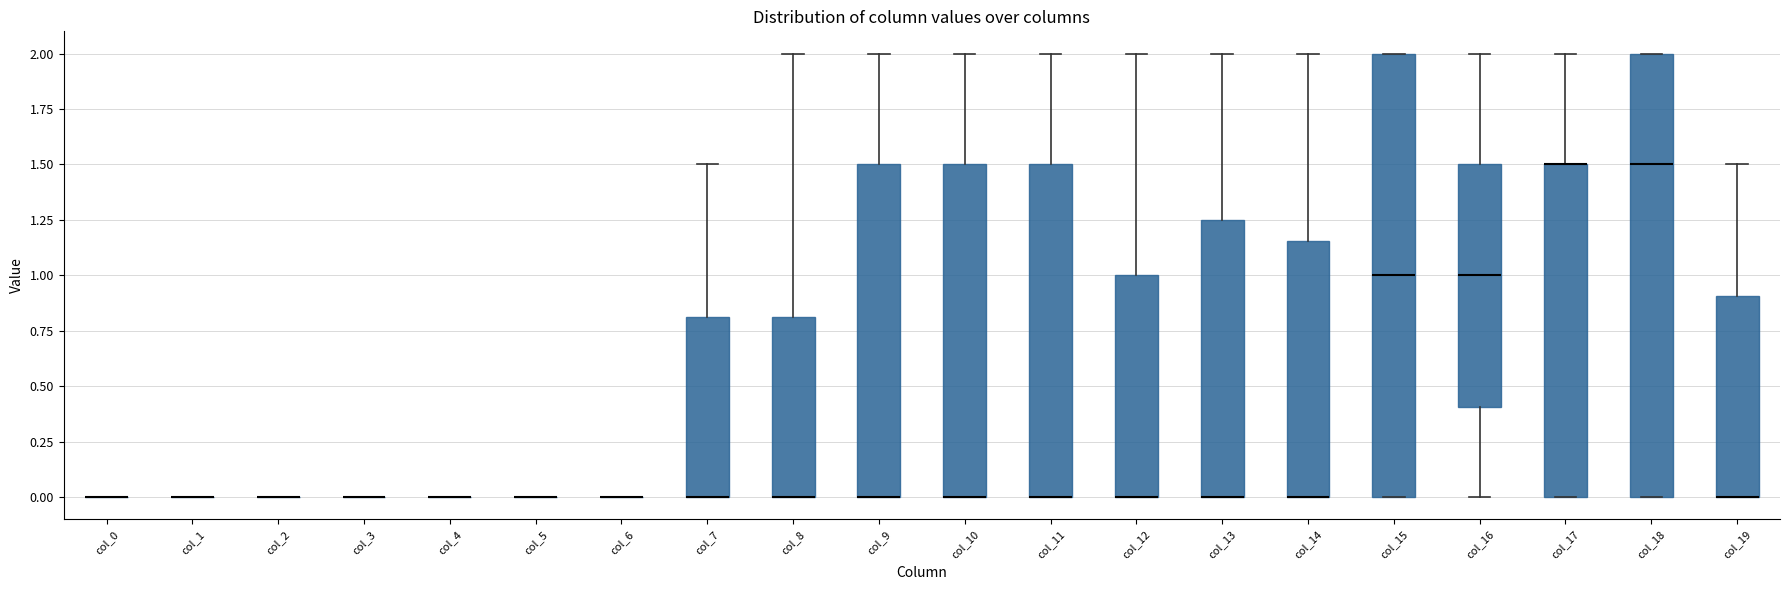

Reading left to right, transcribe this box plot: for each box, give where its median line is, the range the box spans, and where its two whiskers end, as read against the y-axis. The values are not printed on the chart, so give them approximately, as read against the axis.

col_0: box collapsed to a line at 0.00, whiskers 0.00 to 0.00
col_1: box collapsed to a line at 0.00, whiskers 0.00 to 0.00
col_2: box collapsed to a line at 0.00, whiskers 0.00 to 0.00
col_3: box collapsed to a line at 0.00, whiskers 0.00 to 0.00
col_4: box collapsed to a line at 0.00, whiskers 0.00 to 0.00
col_5: box collapsed to a line at 0.00, whiskers 0.00 to 0.00
col_6: box collapsed to a line at 0.00, whiskers 0.00 to 0.00
col_7: median 0.00 (drawn on the box's lower edge), box 0.00 to 0.80, whiskers 0.00 to 1.50
col_8: median 0.00 (drawn on the box's lower edge), box 0.00 to 0.80, whiskers 0.00 to 2.00
col_9: median 0.00 (drawn on the box's lower edge), box 0.00 to 1.50, whiskers 0.00 to 2.00
col_10: median 0.00 (drawn on the box's lower edge), box 0.00 to 1.50, whiskers 0.00 to 2.00
col_11: median 0.00 (drawn on the box's lower edge), box 0.00 to 1.50, whiskers 0.00 to 2.00
col_12: median 0.00 (drawn on the box's lower edge), box 0.00 to 1.00, whiskers 0.00 to 2.00
col_13: median 0.00 (drawn on the box's lower edge), box 0.00 to 1.25, whiskers 0.00 to 2.00
col_14: median 0.00 (drawn on the box's lower edge), box 0.00 to 1.15, whiskers 0.00 to 2.00
col_15: median 1.00, box 0.00 to 2.00, whiskers 0.00 to 2.00
col_16: median 1.00, box 0.40 to 1.50, whiskers 0.00 to 2.00
col_17: median 1.50 (drawn on the box's upper edge), box 0.00 to 1.50, whiskers 0.00 to 2.00
col_18: median 1.50, box 0.00 to 2.00, whiskers 0.00 to 2.00
col_19: median 0.00 (drawn on the box's lower edge), box 0.00 to 0.90, whiskers 0.00 to 1.50